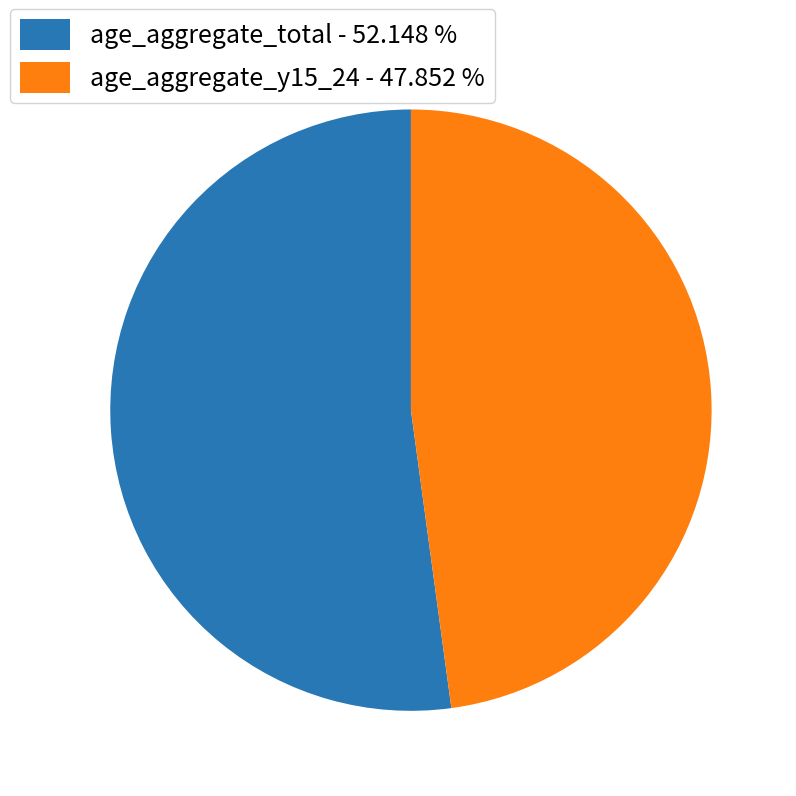

How many slices are in this pie chart?

2